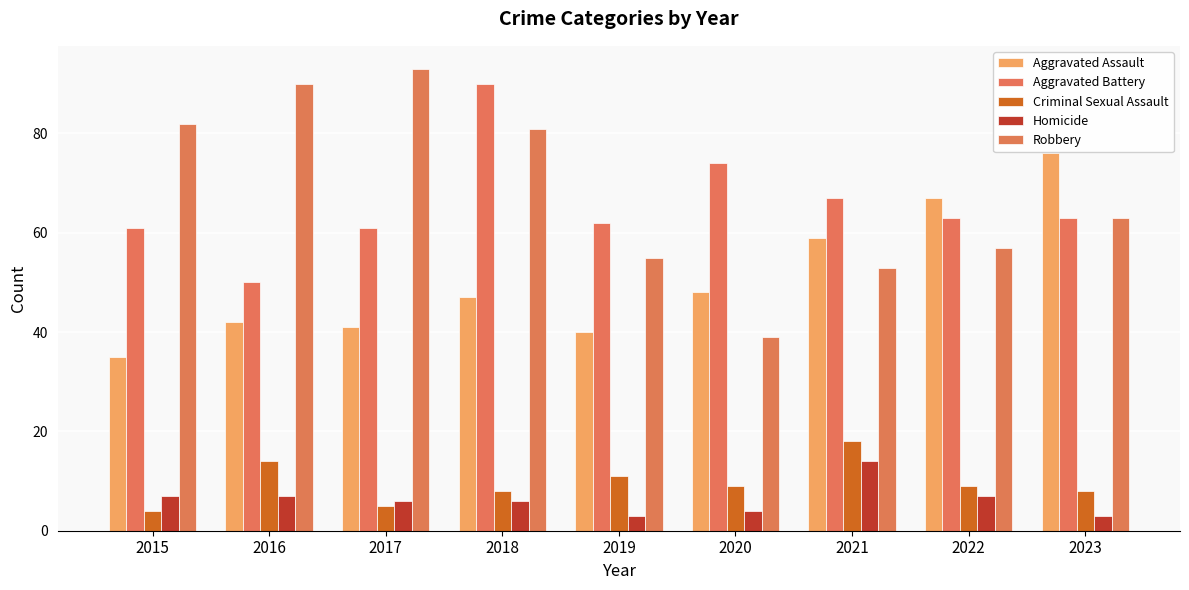

Does the chart contain stacked bars?

No